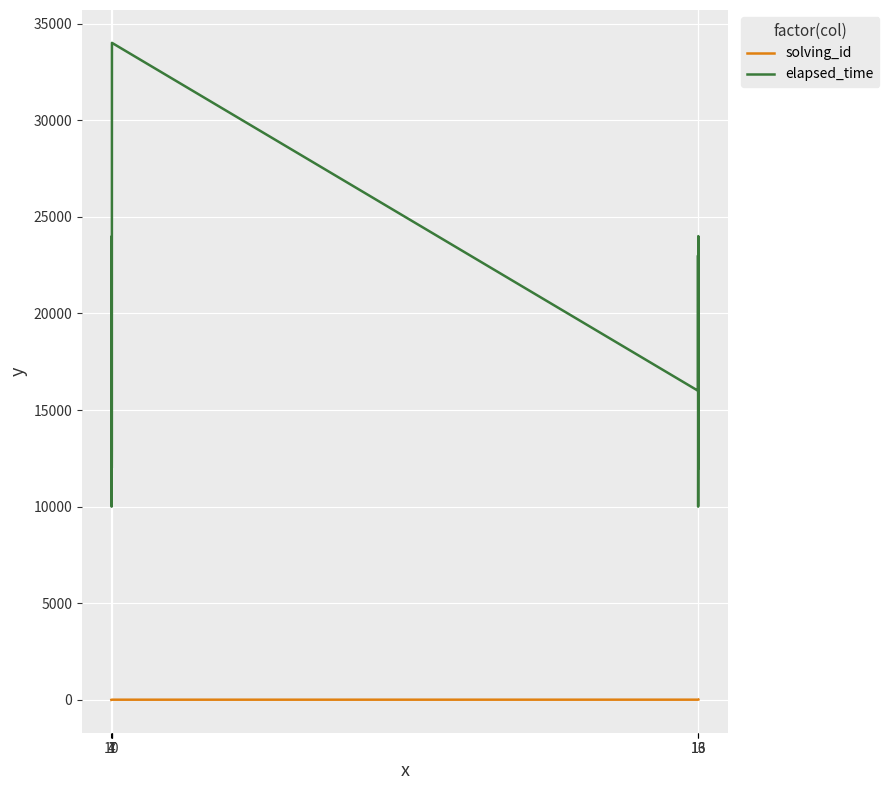

What is the greatest value displayed?

34000